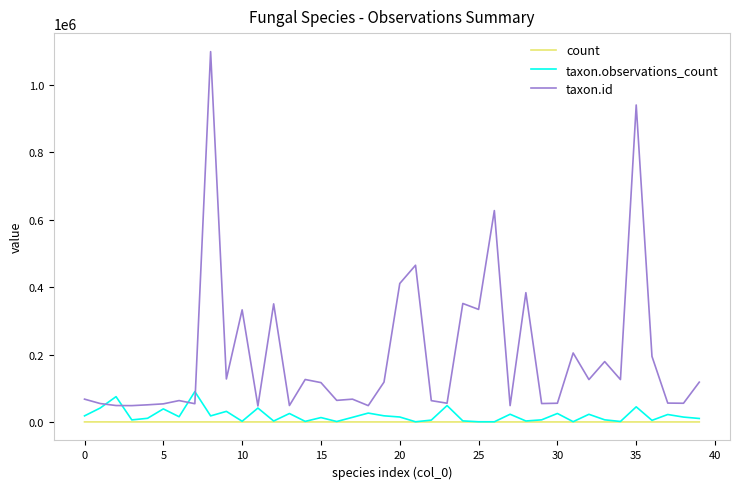

What is the smallest value displayed?

42